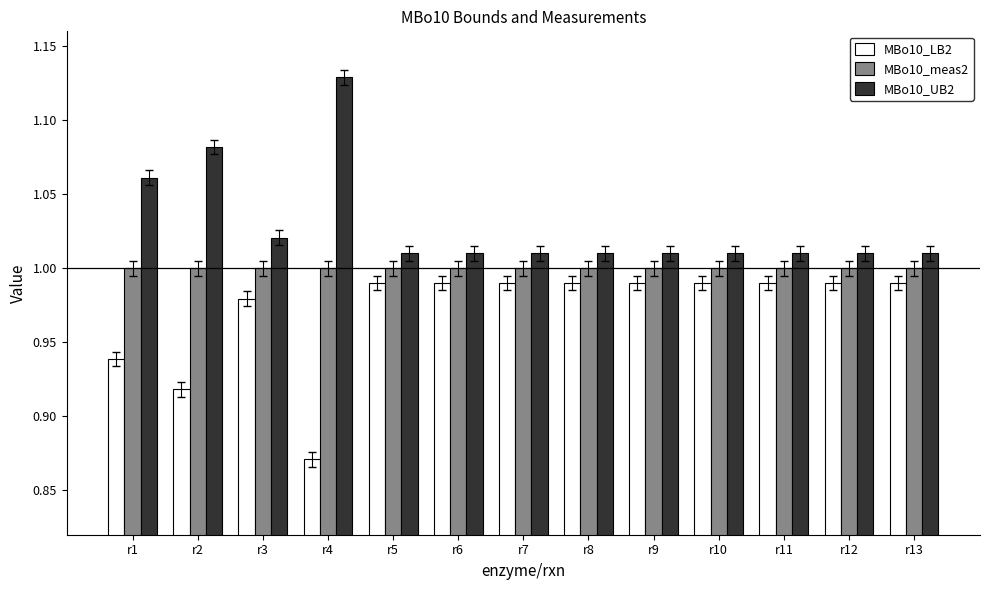

The MBo10_meas2 series shows 1.5 at r4. True or false?

False